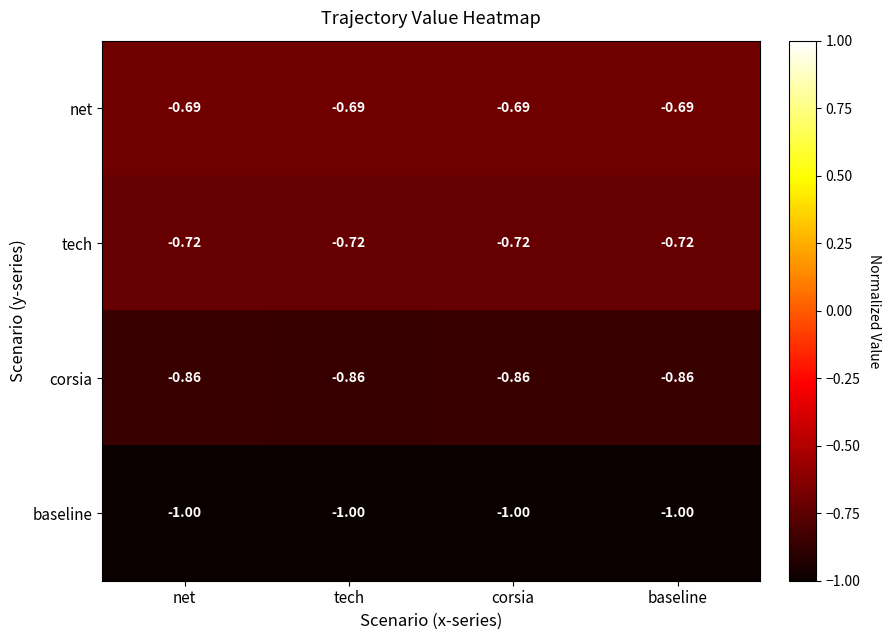

Where is baseline nearest to the value -1?

net